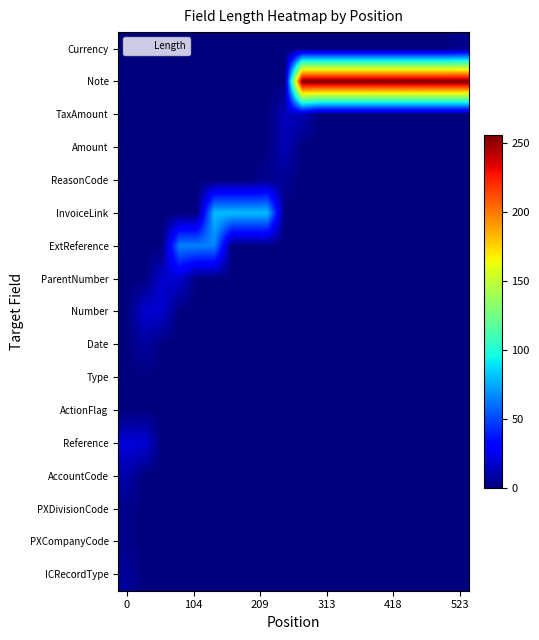

List the series in order of their peak value, lowest first.

ActionFlag, Type, PXCompanyCode, PXDivisionCode, Currency, ReasonCode, ICRecordType, Date, AccountCode, Amount, TaxAmount, Number, ParentNumber, Reference, ExtReference, InvoiceLink, Note